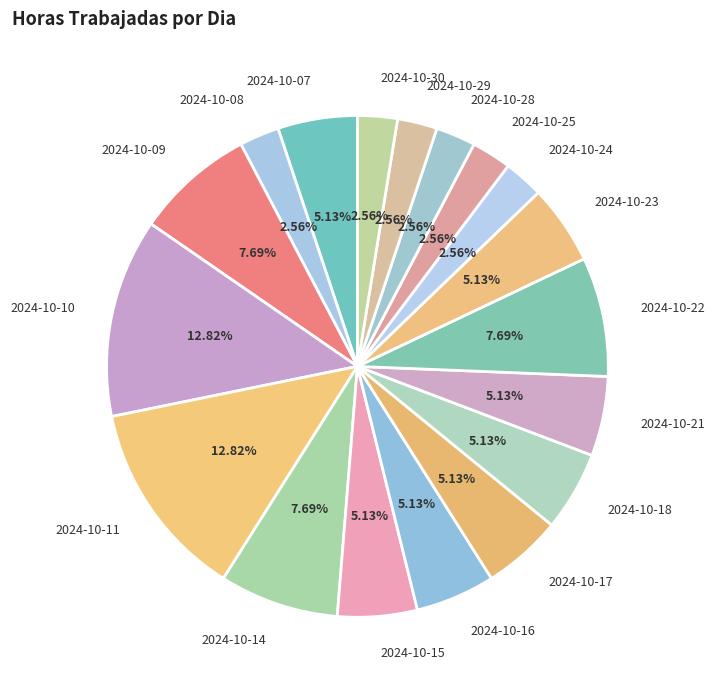

To the nearest percent, what is the difference between the largest and smallest slice percentages?

10%